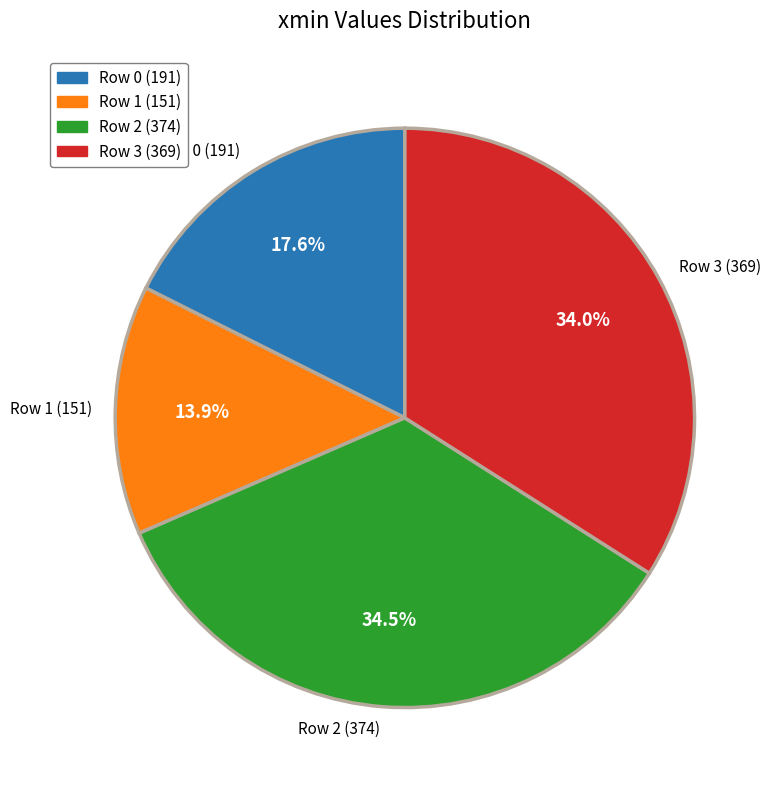

Do Row 2 (374) and Row 3 (369) together represent more than half of the pie?

Yes